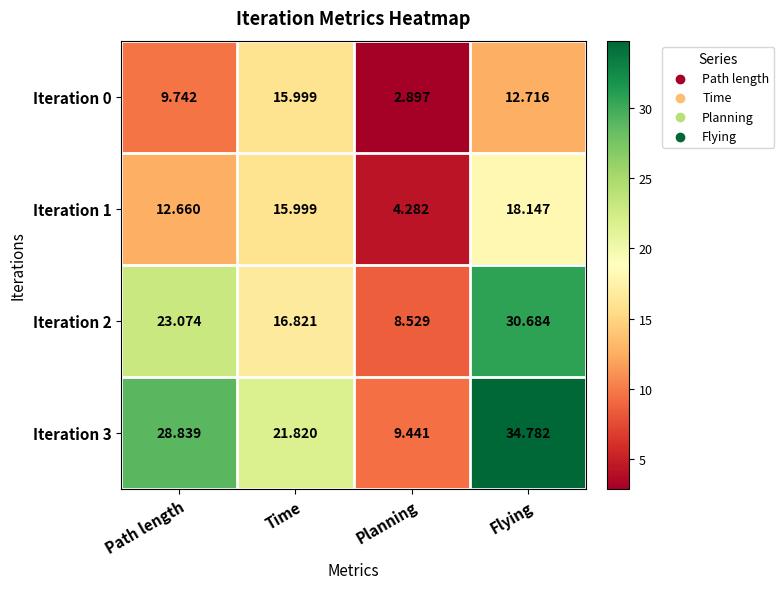

Which label corresponds to the smallest value in the chart?

Planning